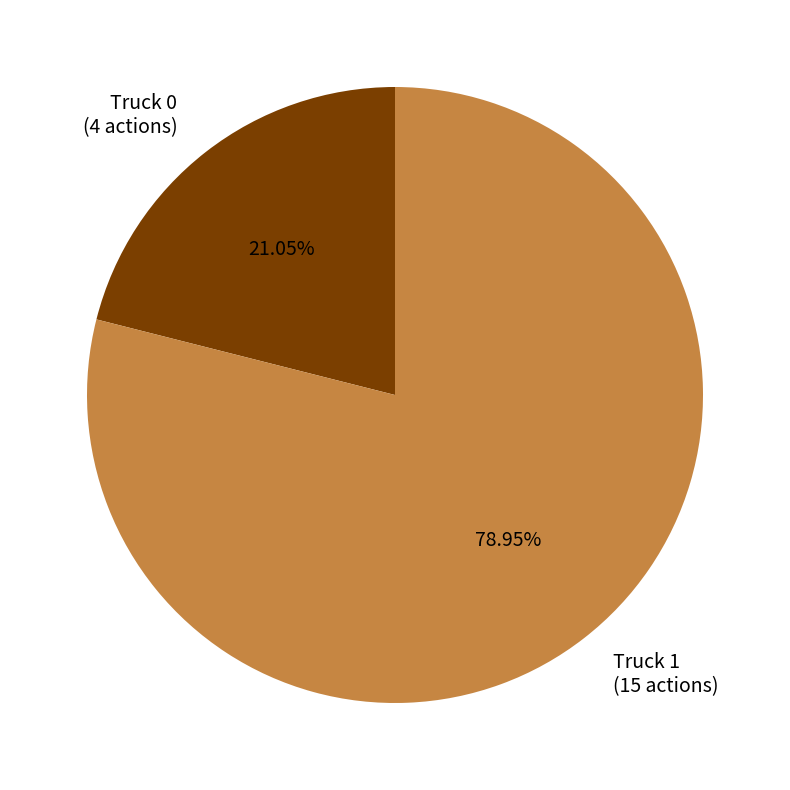

Rank the categories by value from lowest to highest.

Truck 0, Truck 1